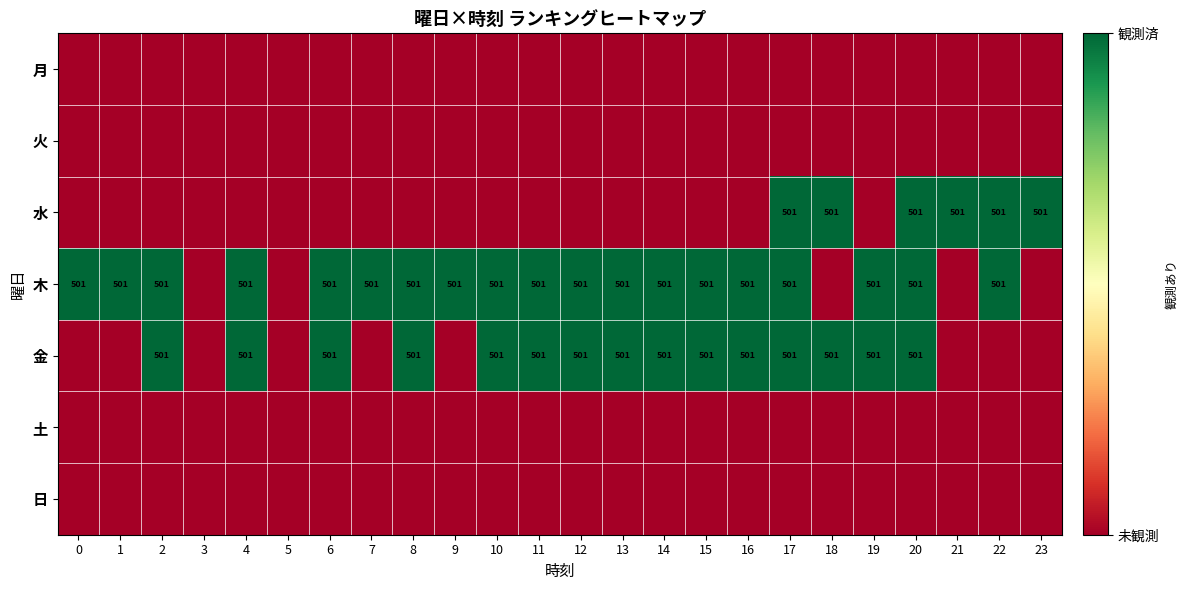

At how many categories does at least one series exceed 0?

22